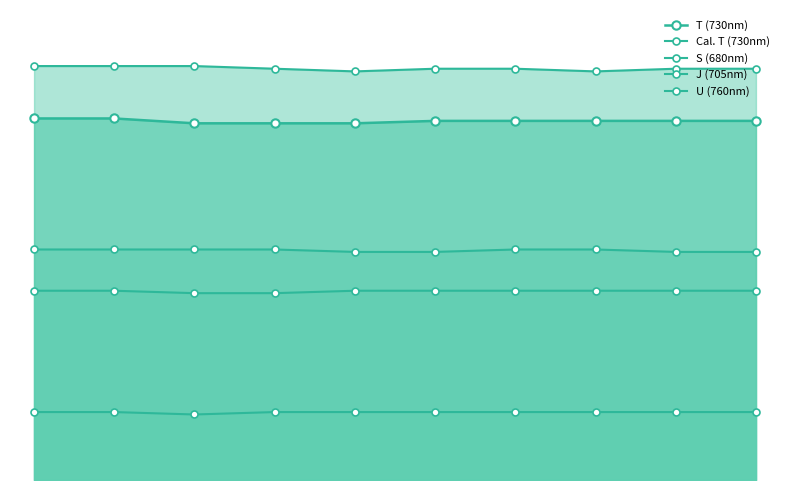

How many interior local valleys does the U (760nm) series have?

1